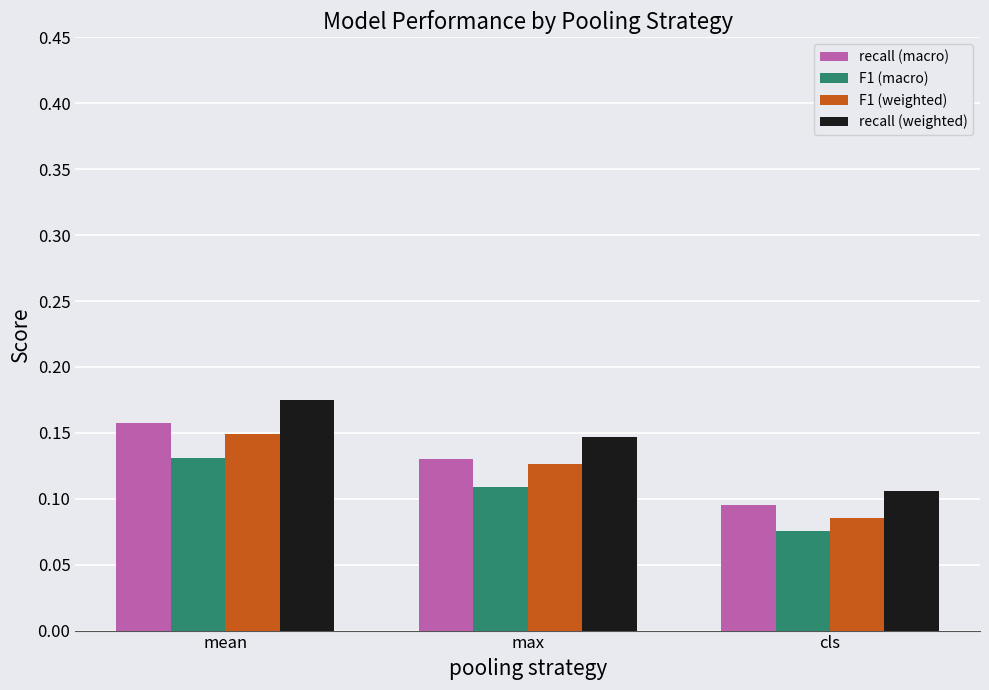

Which series has the largest total across all categories?

recall (weighted)